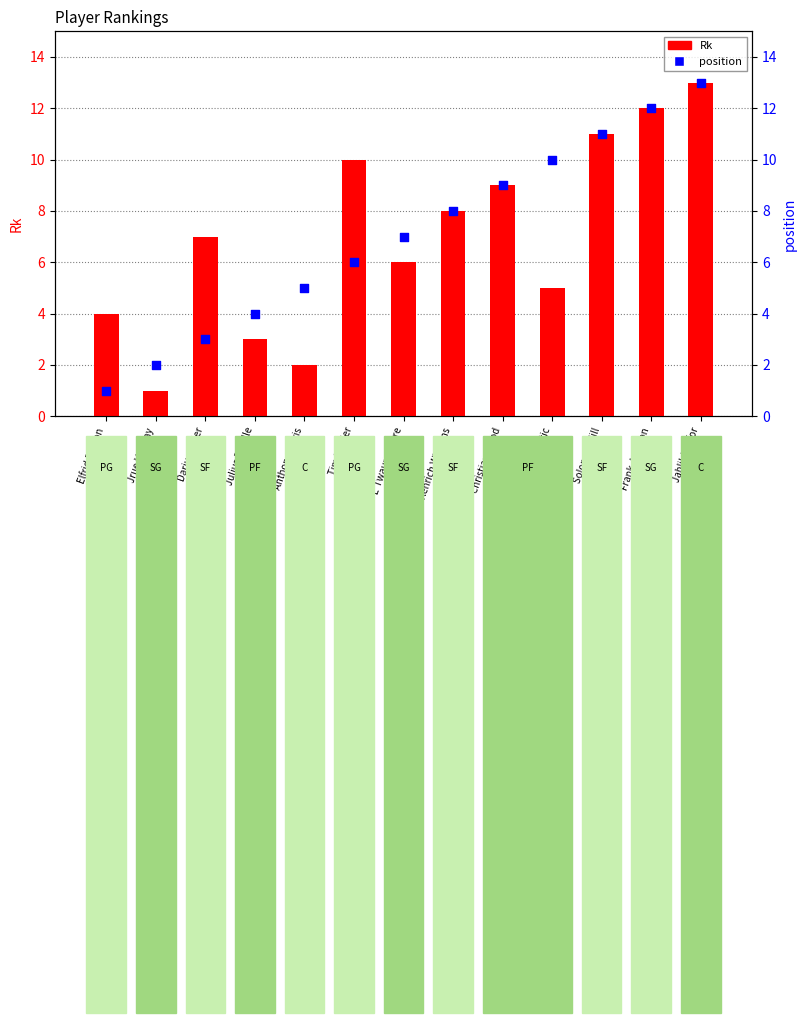

Which series has the widest spread of Y values?

Rk